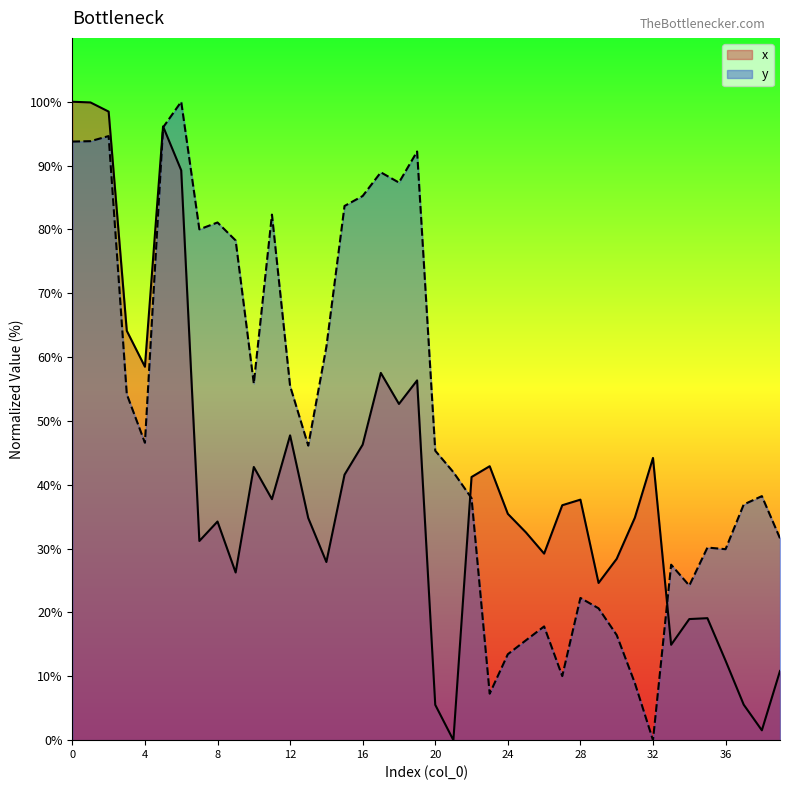

List the series in order of their peak value, lowest first.

x, y